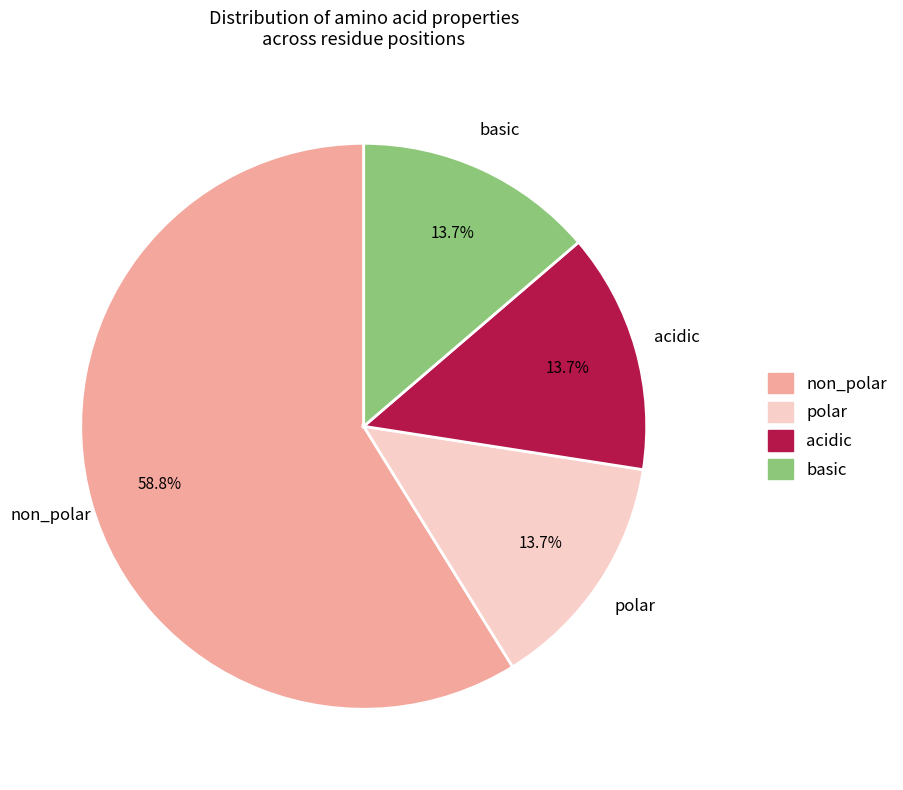

True or false: polar accounts for 14% of the total.

True